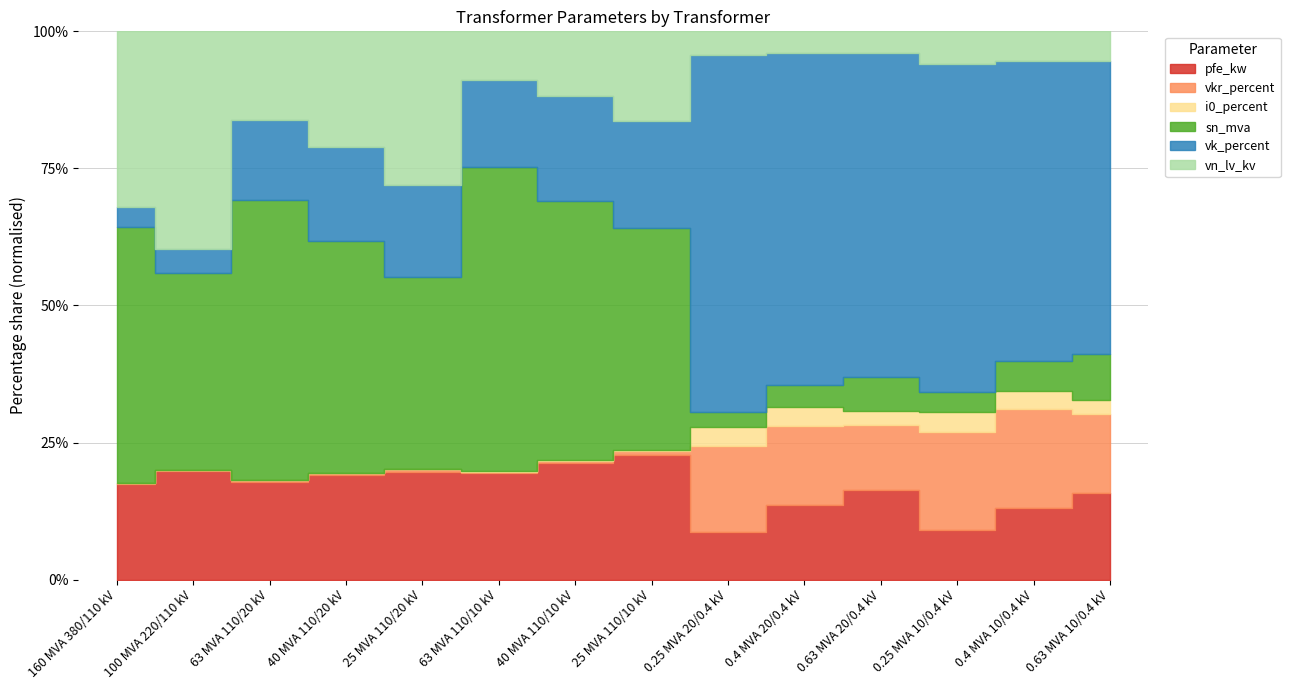

Rank the series at 25 MVA 110/10 kV from lowest to highest value.

i0_percent, vkr_percent, vn_lv_kv, vk_percent, pfe_kw, sn_mva